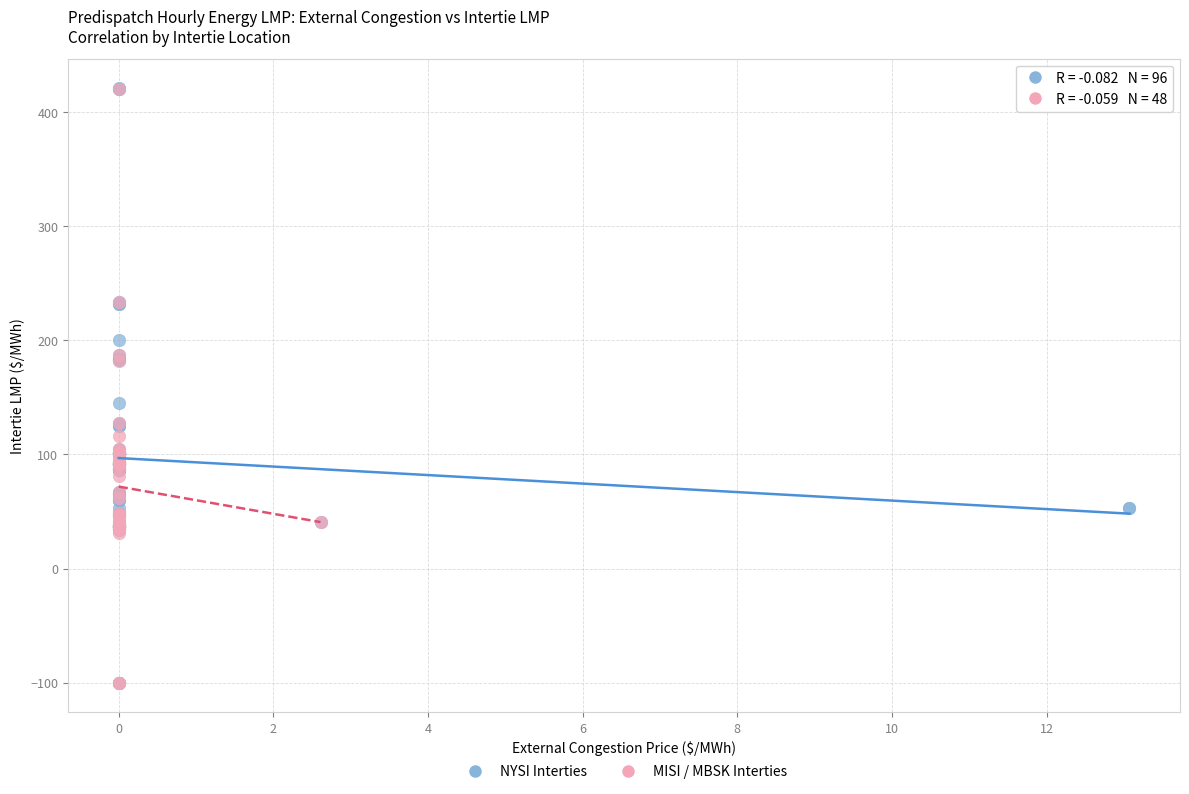

Which series has the largest Y range (max minus min)?

NYSI Interties